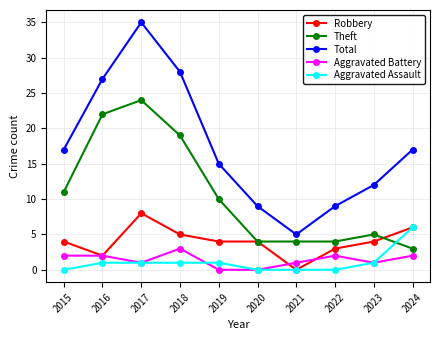

How many distinct data groups are displayed?

5